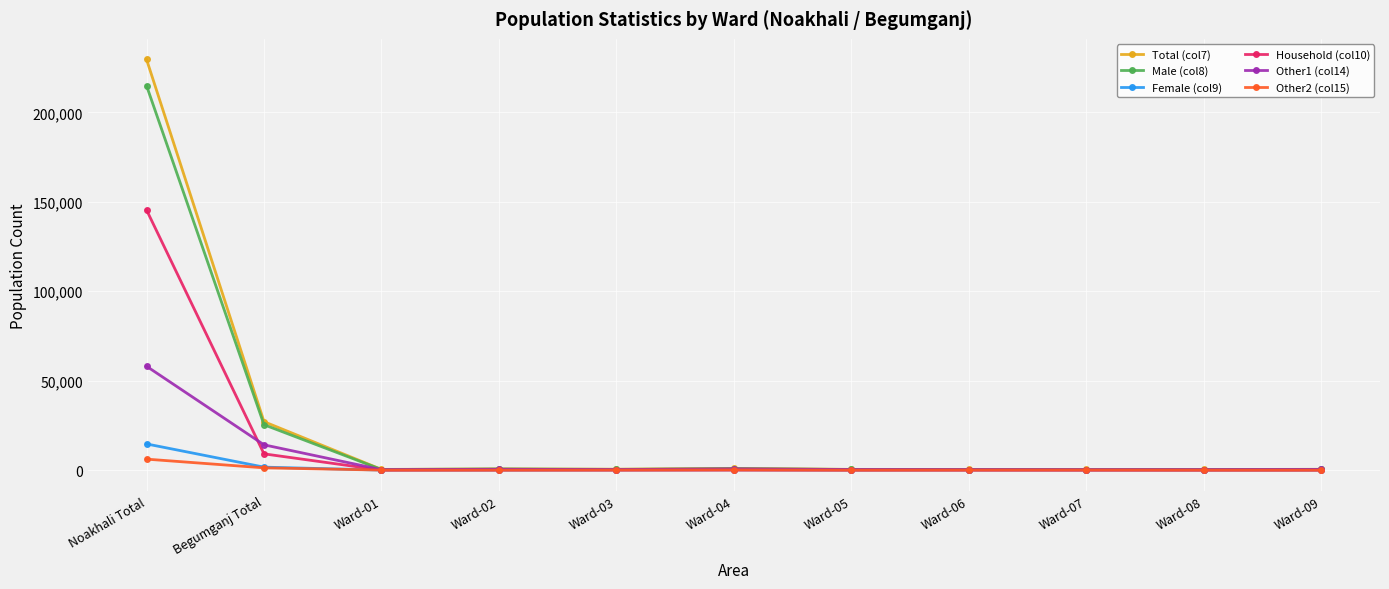

How many lines are shown in the chart?

6